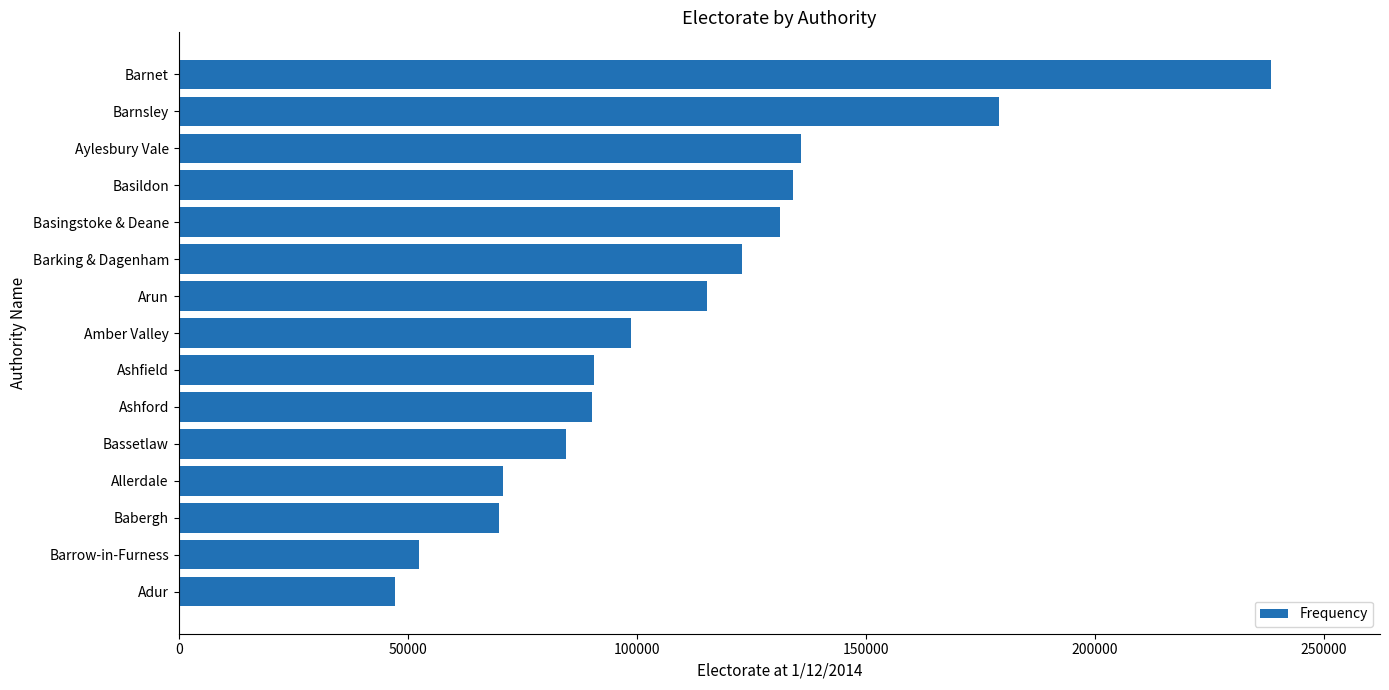

What is the difference between the second highest and second lowest values?

126505